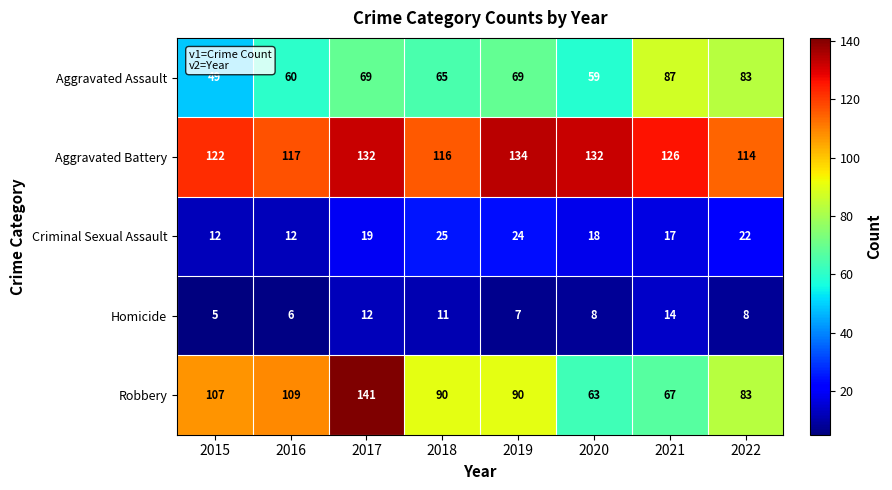

Which series has the widest spread of values?

Robbery